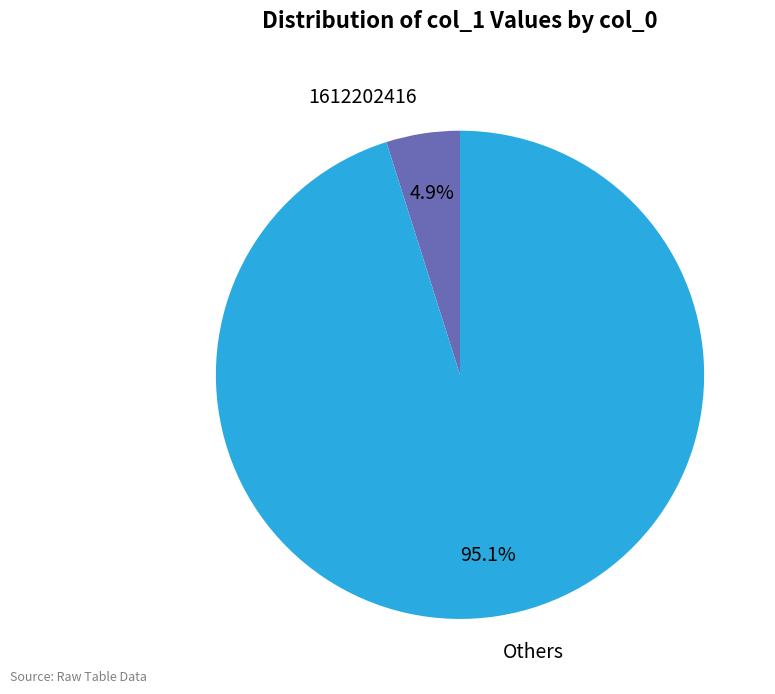

Which slice is the largest?

Others